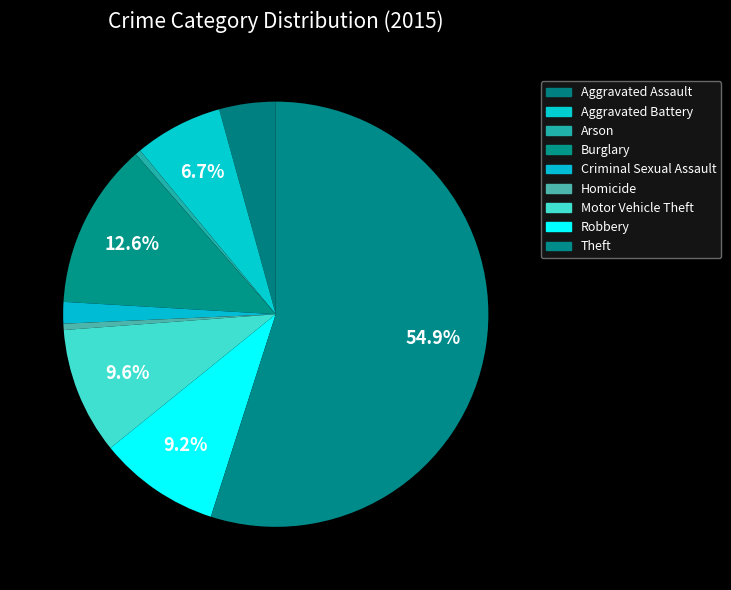

How many slices are in this pie chart?

9